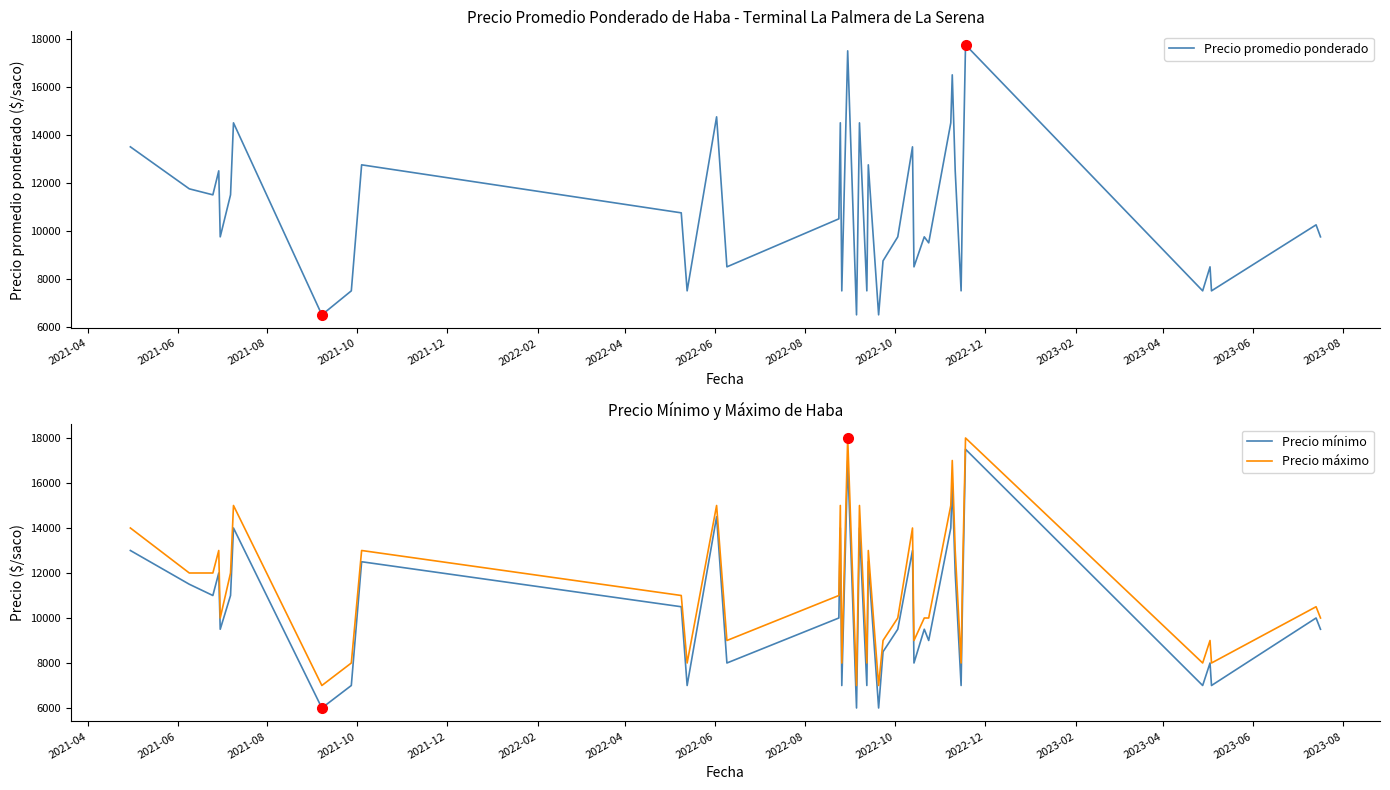

What is the minimum value for Precio mínimo?

6000